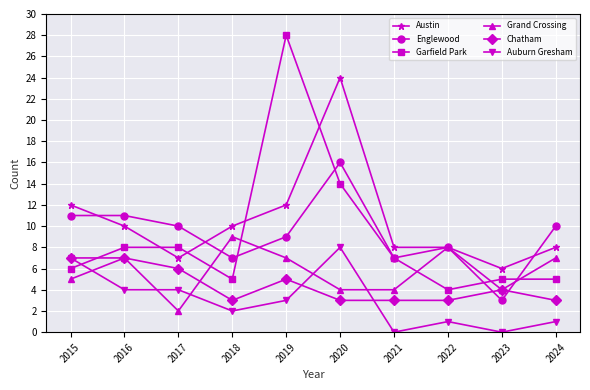

At which category does Chatham reach its first local valley?

2018